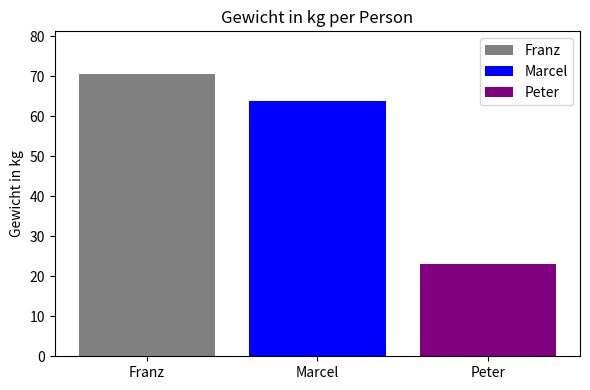

The Franz series shows 70.6 at Marcel. True or false?

True